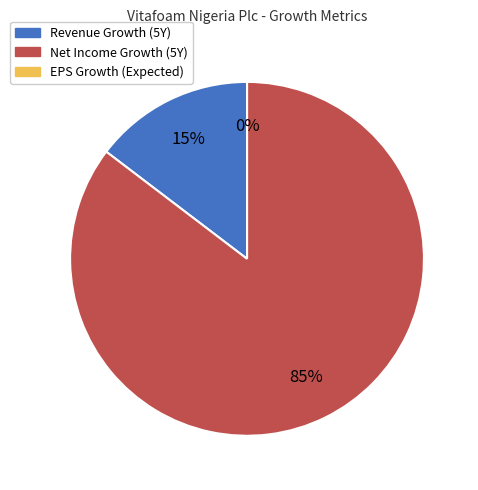

The expected_growth_eps_next_5_years slice represents 0% of the pie. True or false?

True